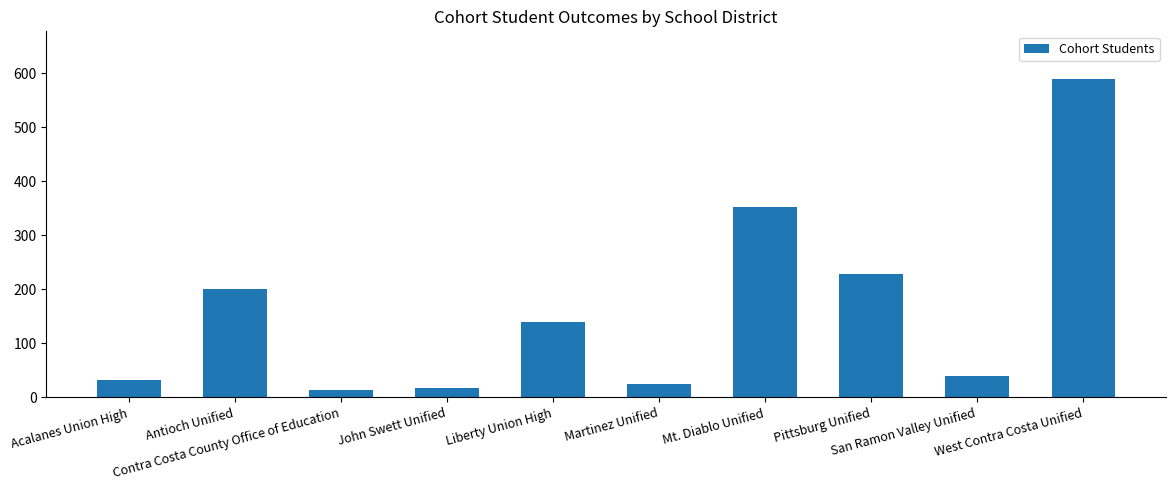

Approximately how many times larger is the value at Martinez Unified compared to Pittsburg Unified?

0.1